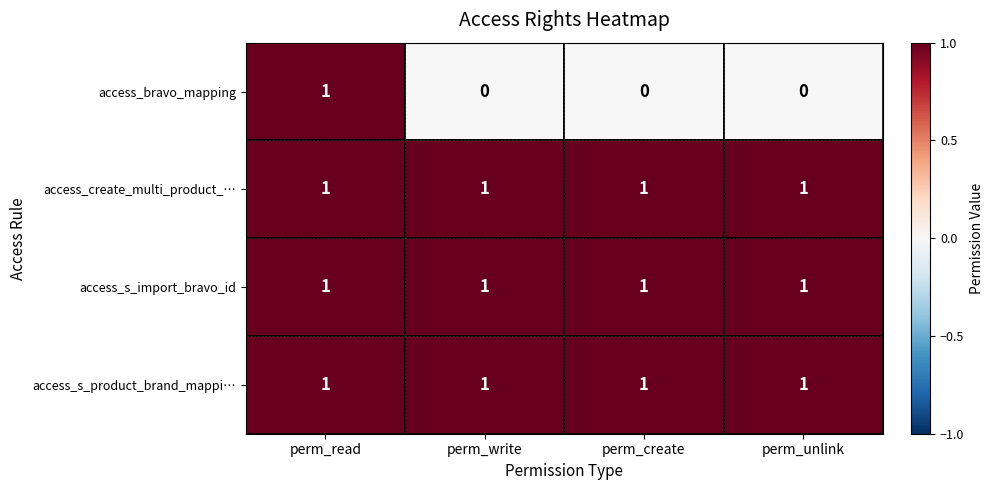

At how many categories does at least one series exceed 0?

4